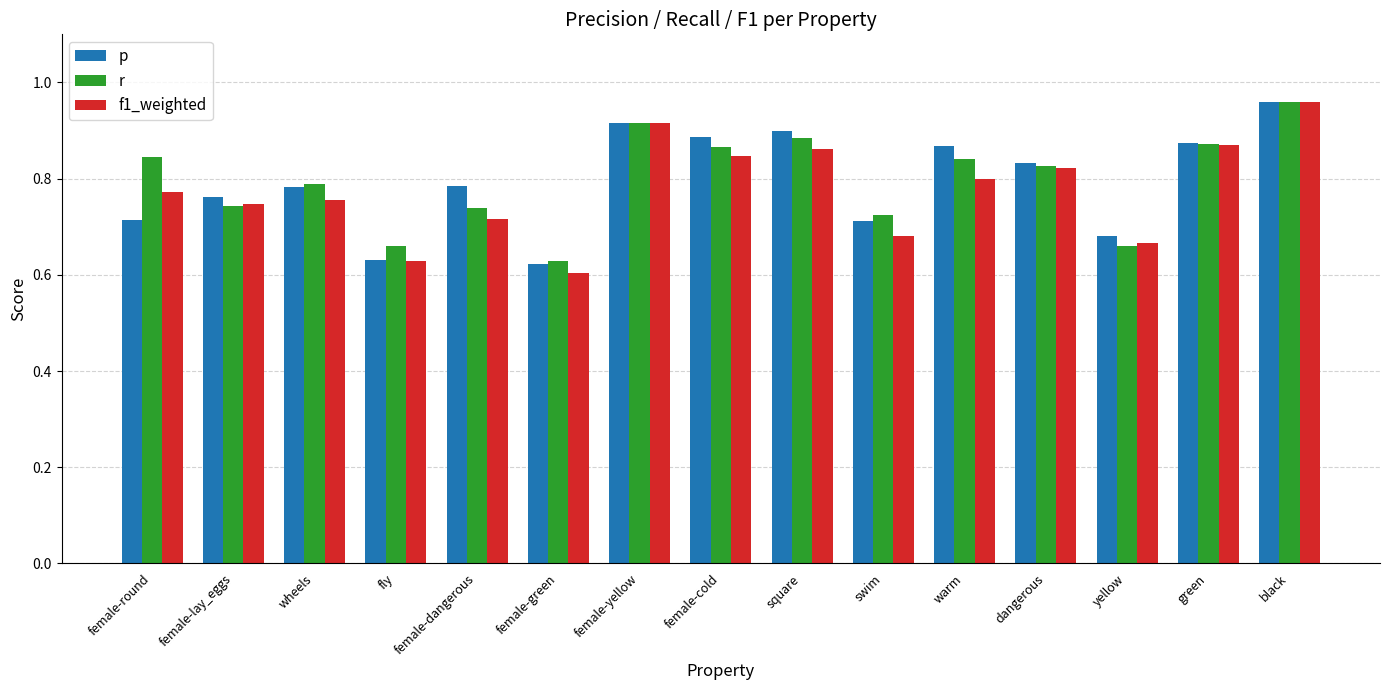

Is the value of p at swim greater than the value of f1_weighted at black?

No